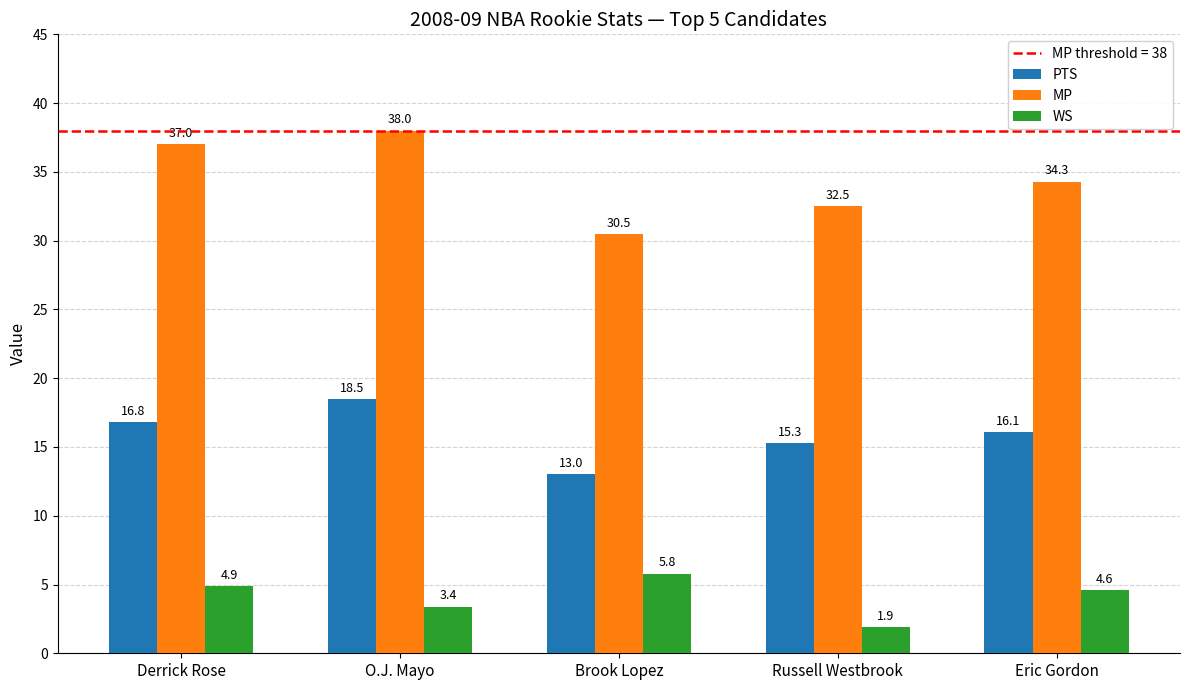

List the labels in order of PTS value, largest first.

O.J. Mayo, Derrick Rose, Eric Gordon, Russell Westbrook, Brook Lopez